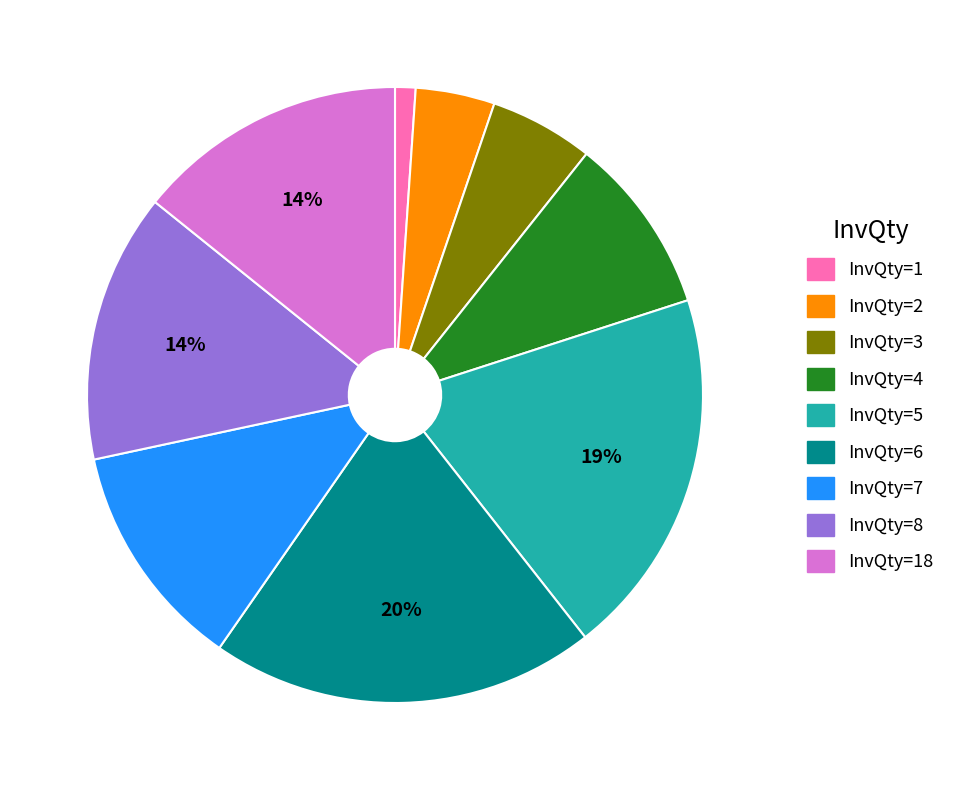

What is the largest slice in the pie chart?

InvQty=6